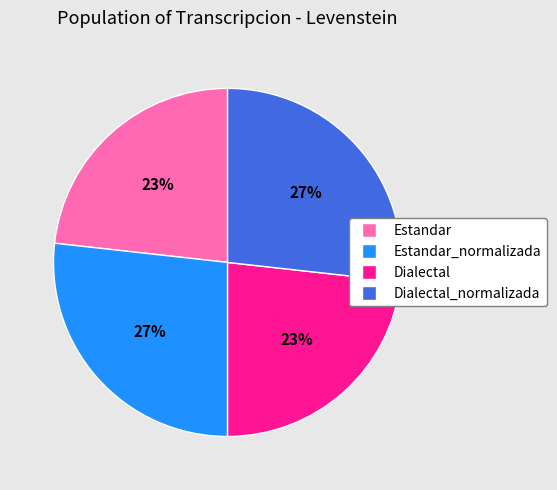

To the nearest percent, what is the average slice percentage?

25%